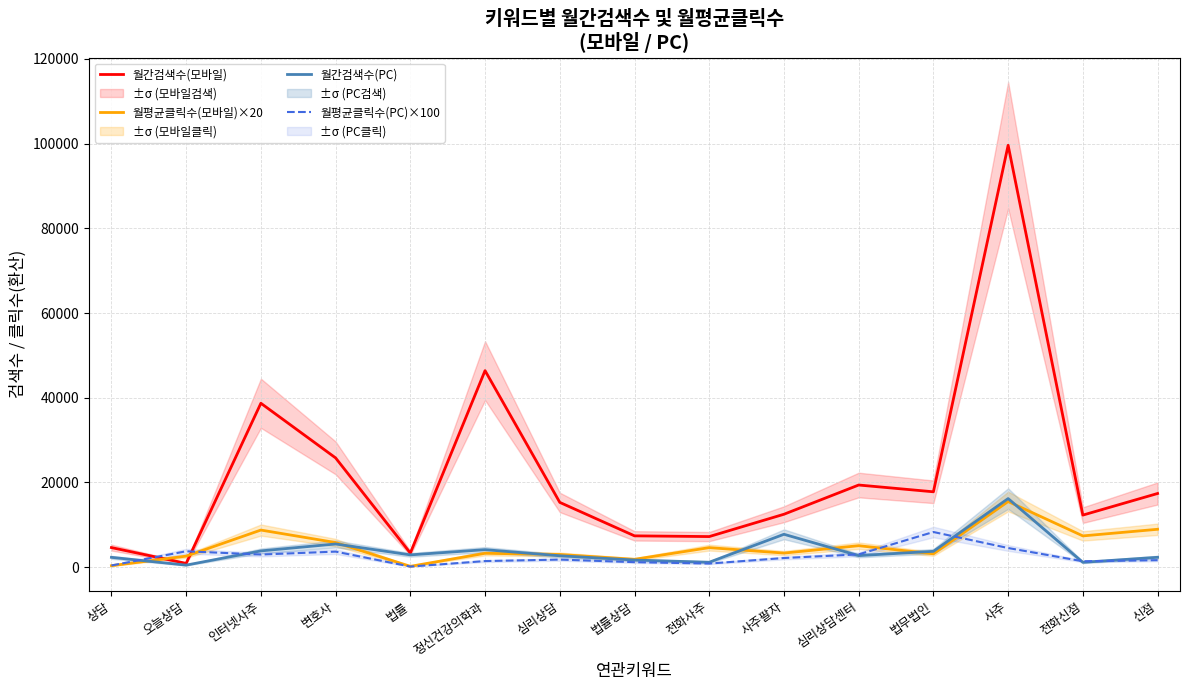

How many values in the 월평균클릭수(모바일)×20 series exceed 3336?

7